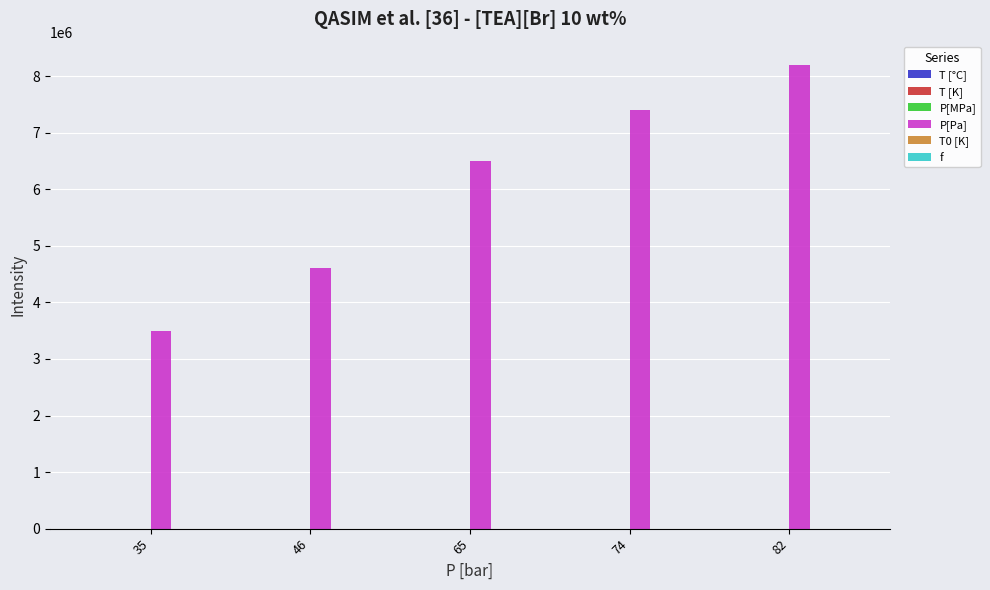

Which series changed the most between 35 and 82?

P[Pa]